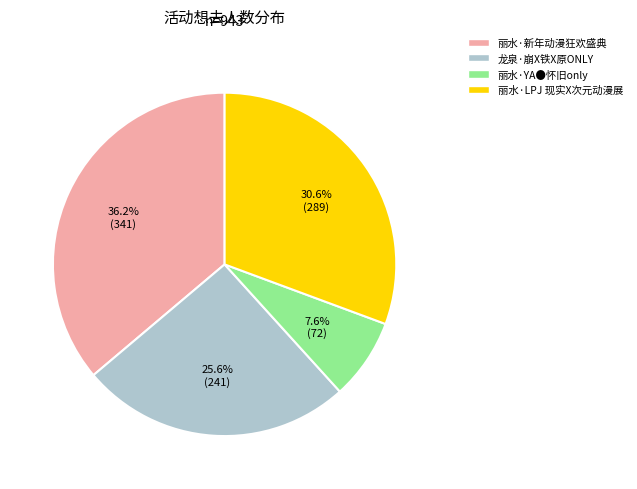

Is it true that 龙泉·崩X铁X原ONLY is 18% of the pie?

False